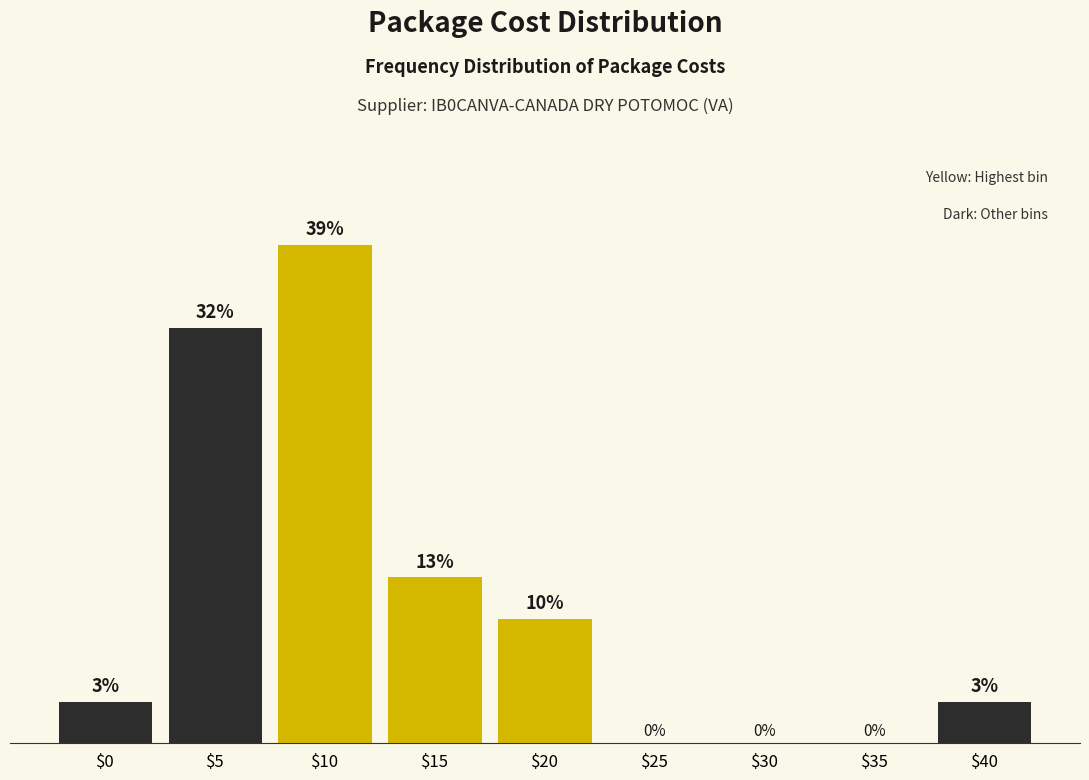

Are the bars horizontal?

No